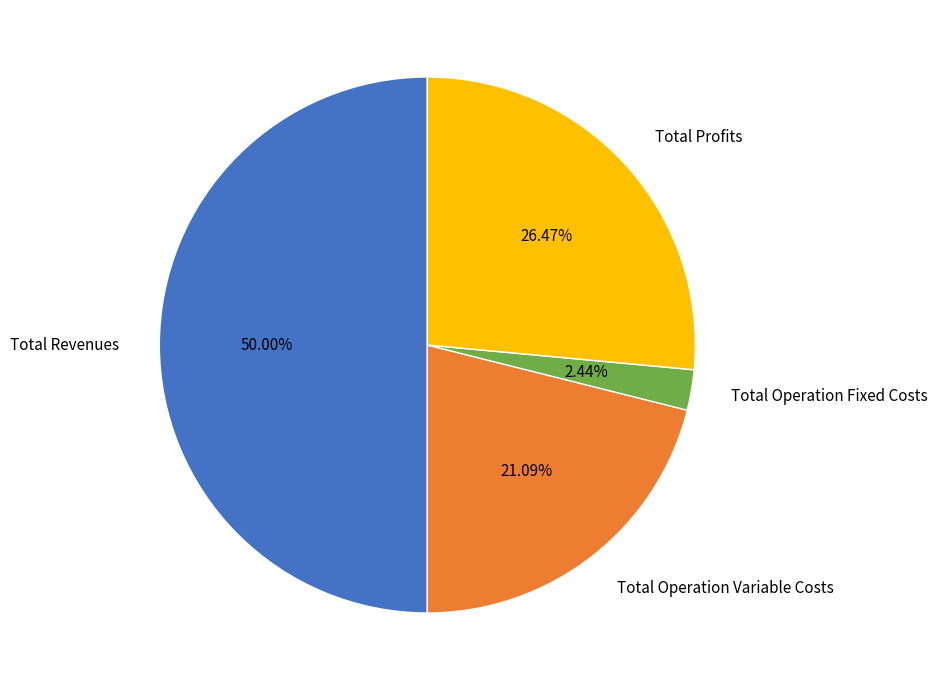

True or false: Total Profits accounts for 40% of the total.

False